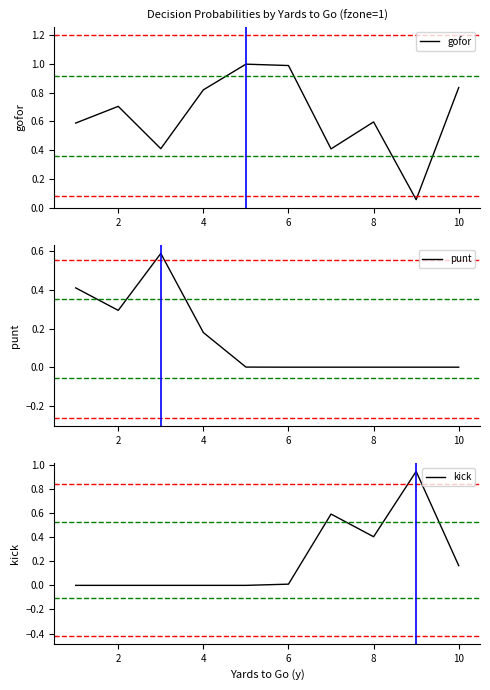

After their last crossing, which series has the higher values: punt or gofor?

gofor